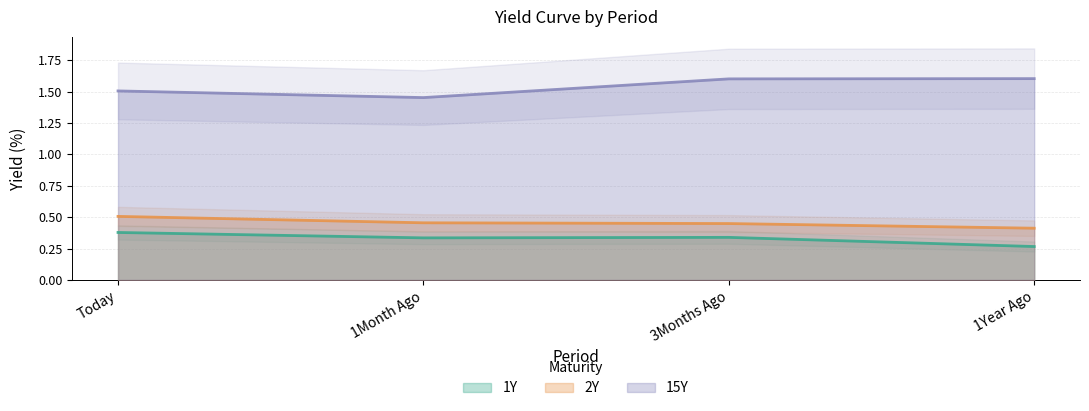

Which has a higher value, 1Month Ago or 1Year Ago?

1Month Ago